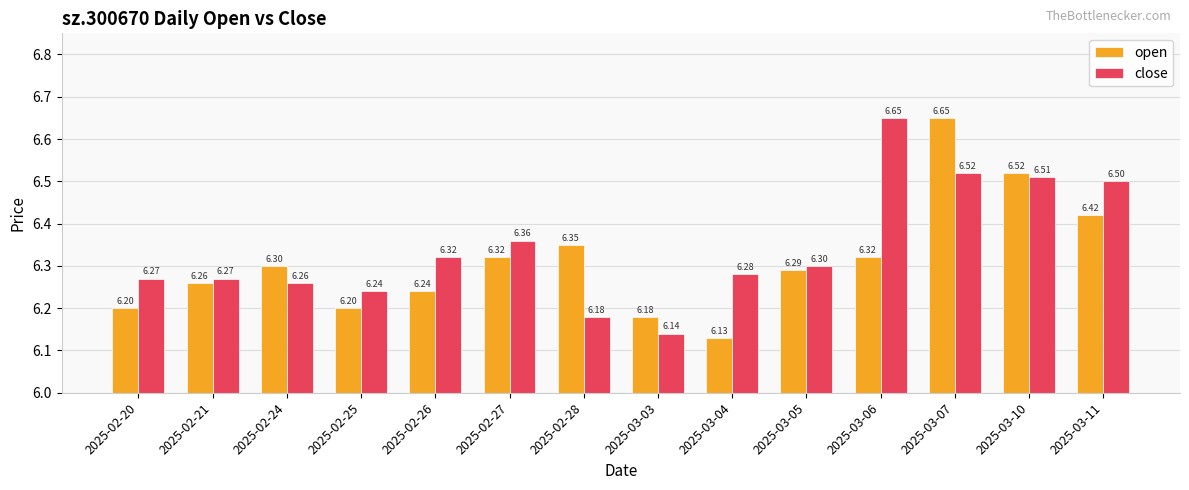

The open series shows 6.1 at 2025-03-04. True or false?

True